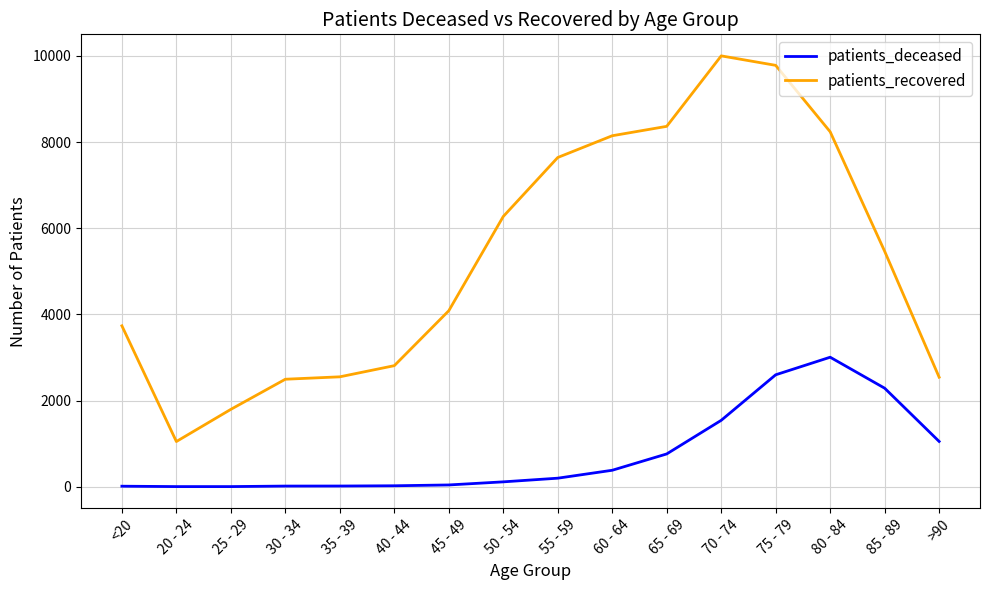

What is the lowest value of the patients_recovered series?

1049